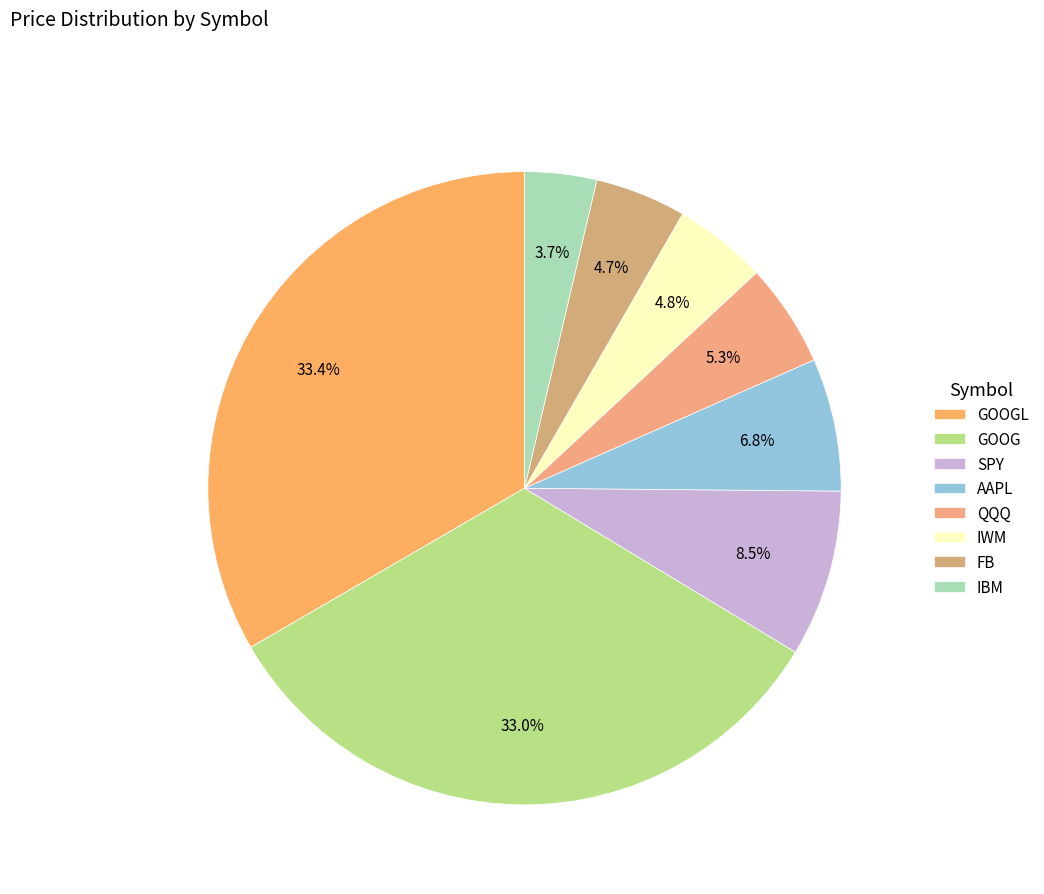

To the nearest percent, what is the average slice percentage?

12%